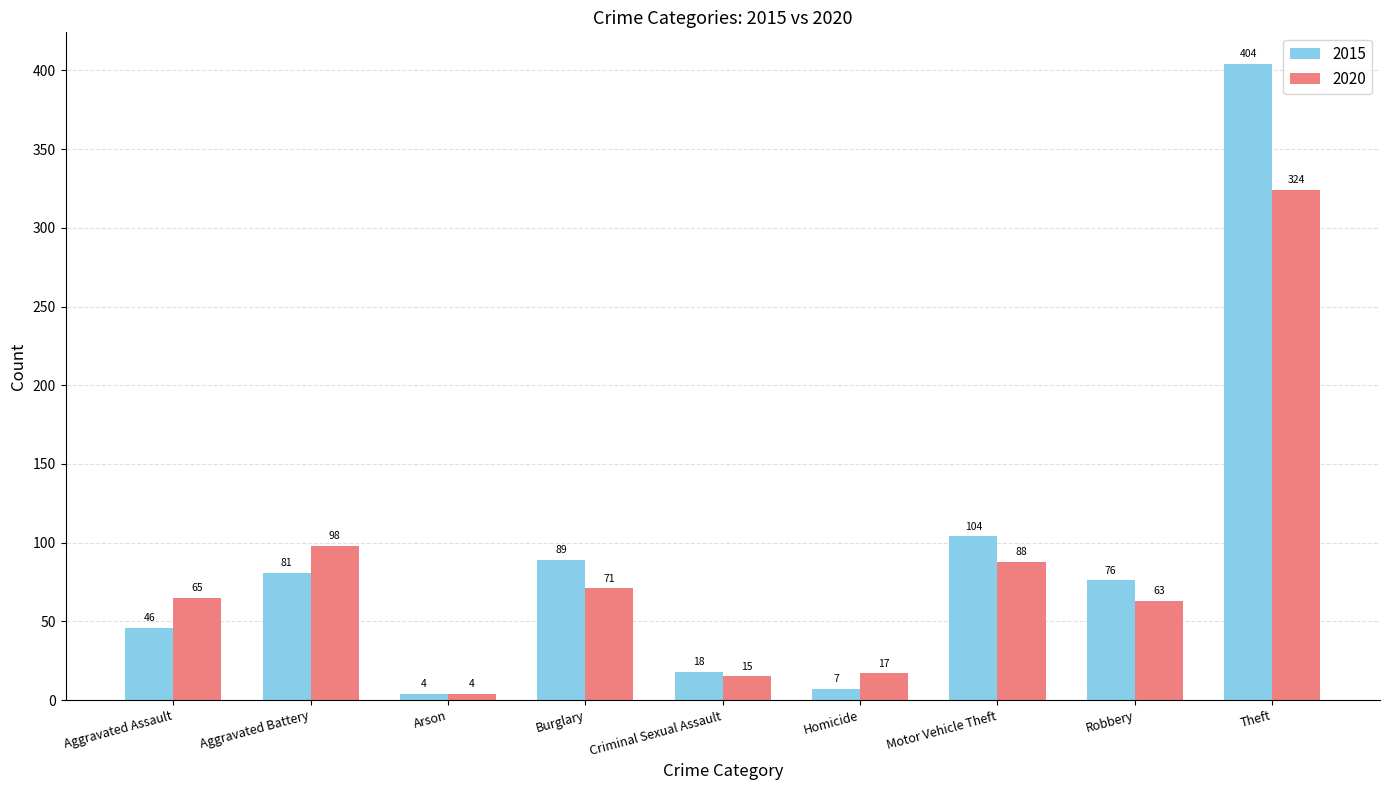

How many distinct data groups are displayed?

2